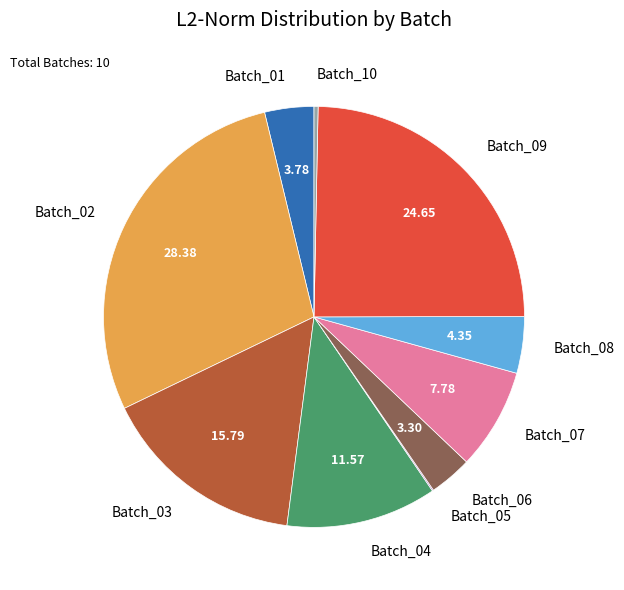

Which has a higher value, Batch_06 or Batch_07?

Batch_07